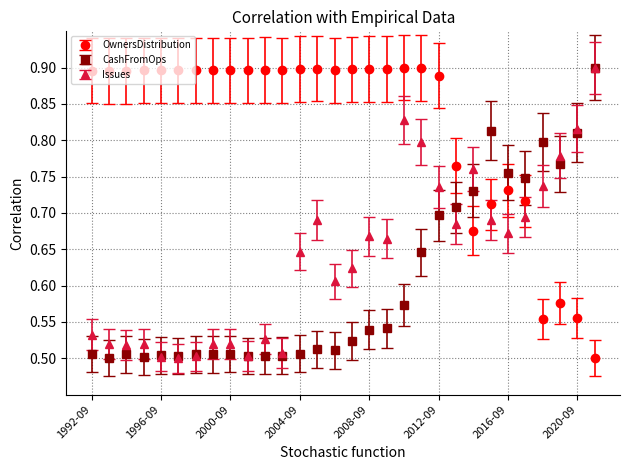

Which series has the largest total across all categories?

OwnersDistribution